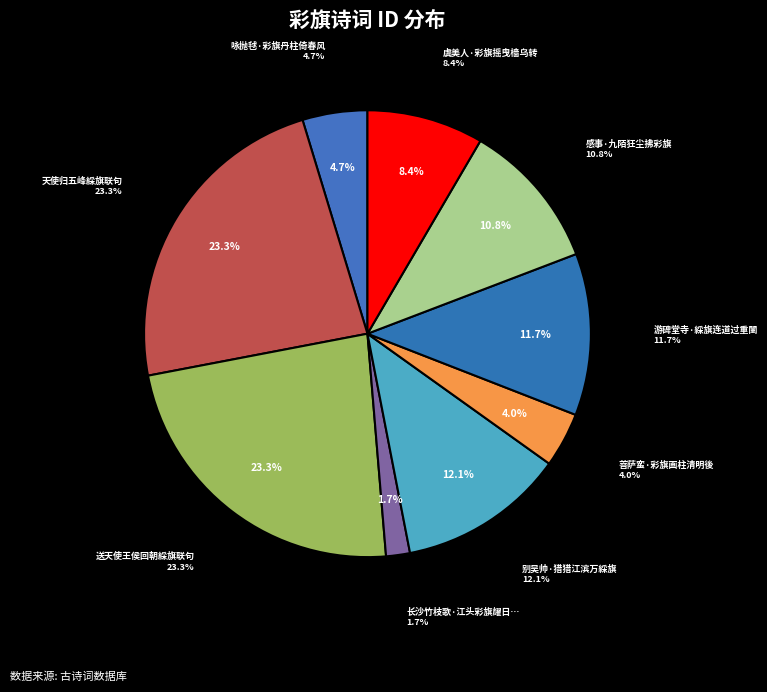

Which has a higher value, 游碑堂寺·綵旗连道过重闉 or 别吴帅·猎猎江滨万綵旗?

别吴帅·猎猎江滨万綵旗